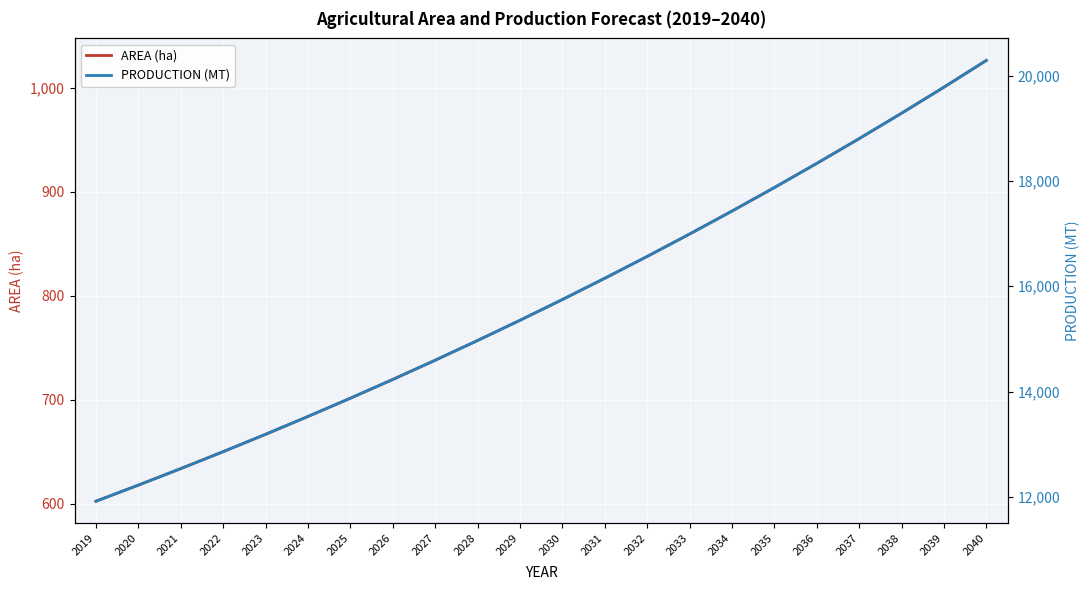

What is the total value across all series at 2035?

18779.4